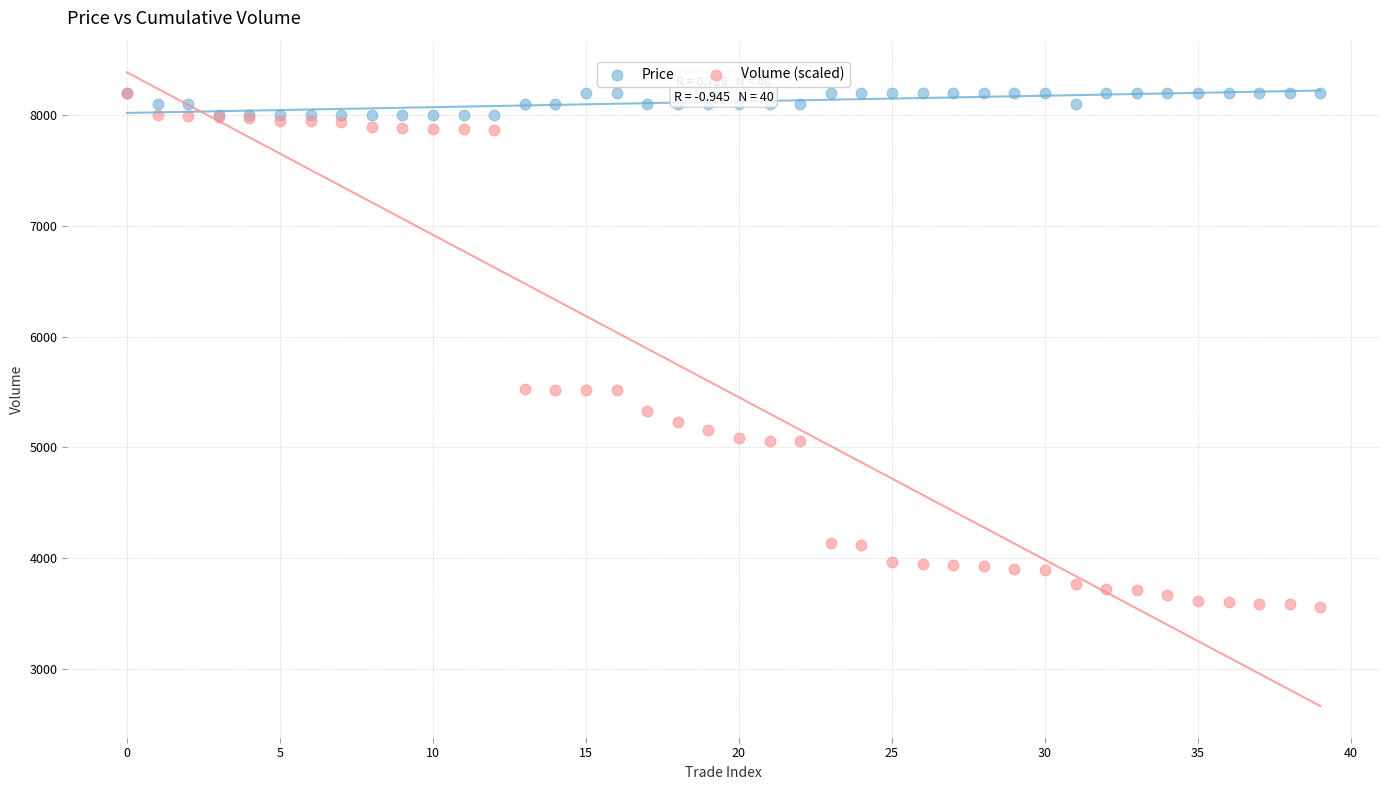

What are all the series names shown in the legend?

Price, Volume (scaled)